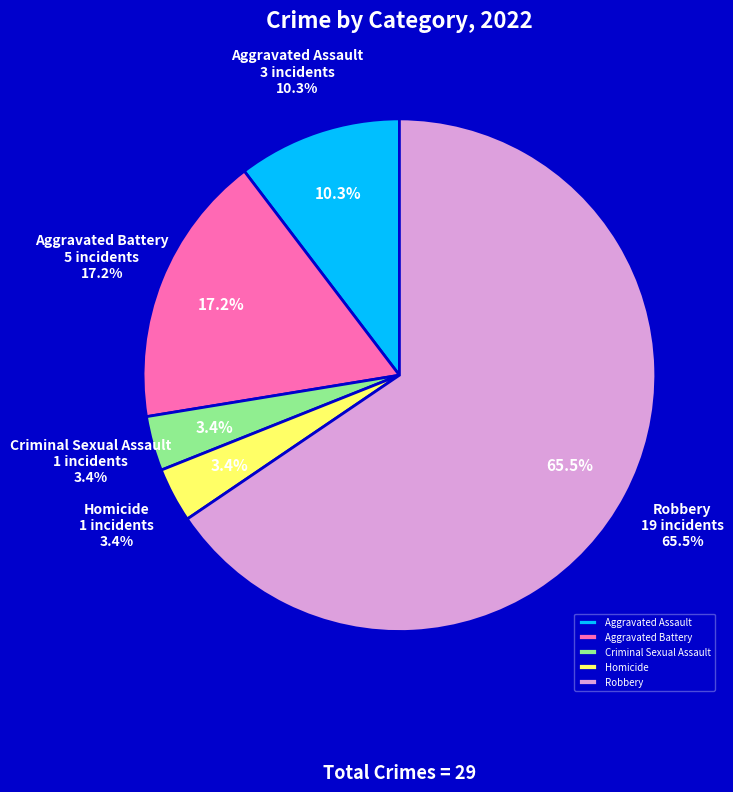

Which category accounts for the majority?

Robbery